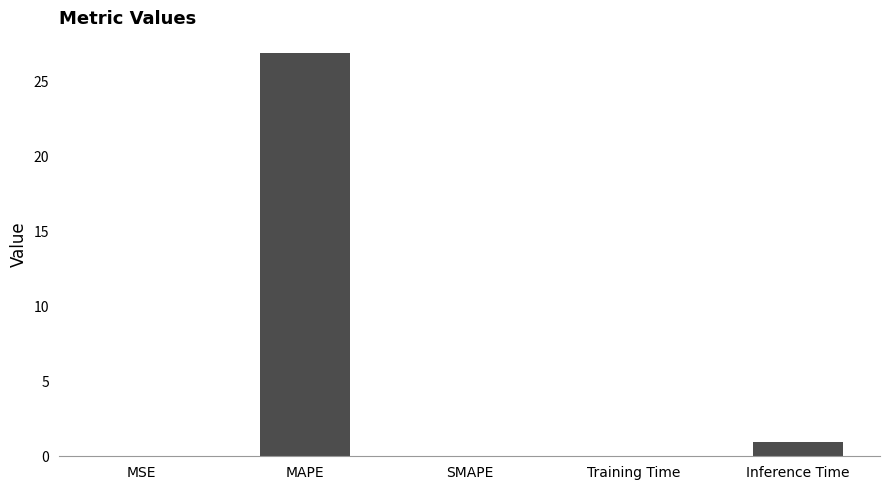

Which label corresponds to the largest value in the chart?

MAPE